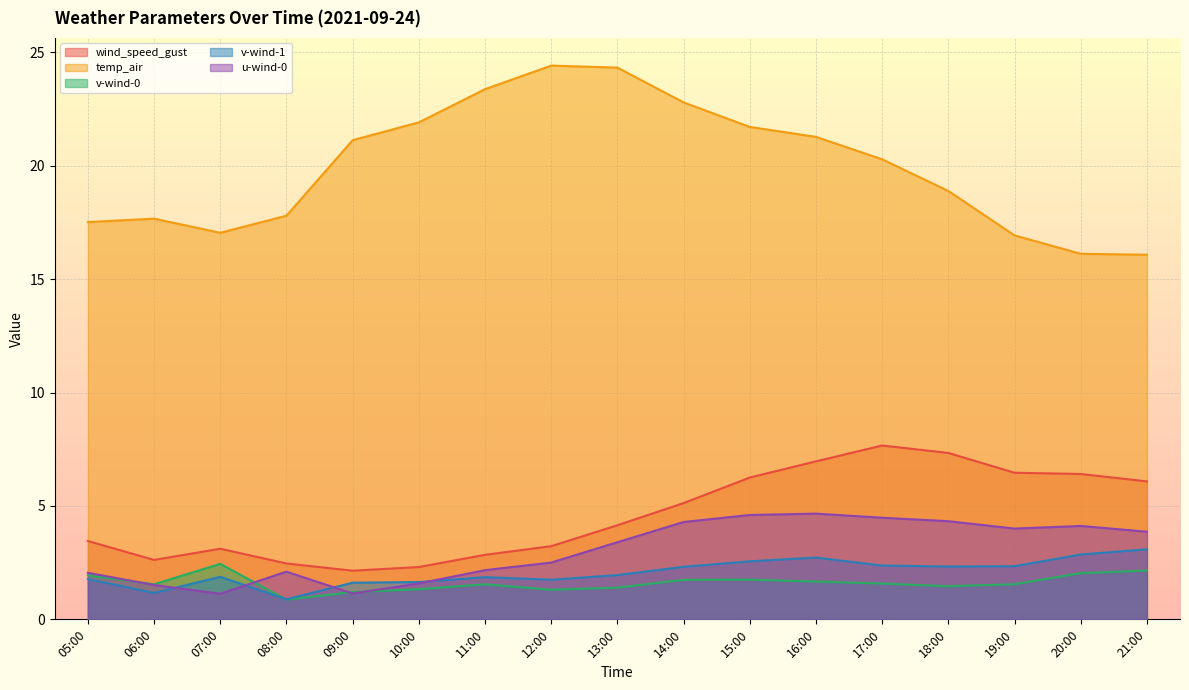

True or false: temp_air and v-wind-1 cross at least once.

False